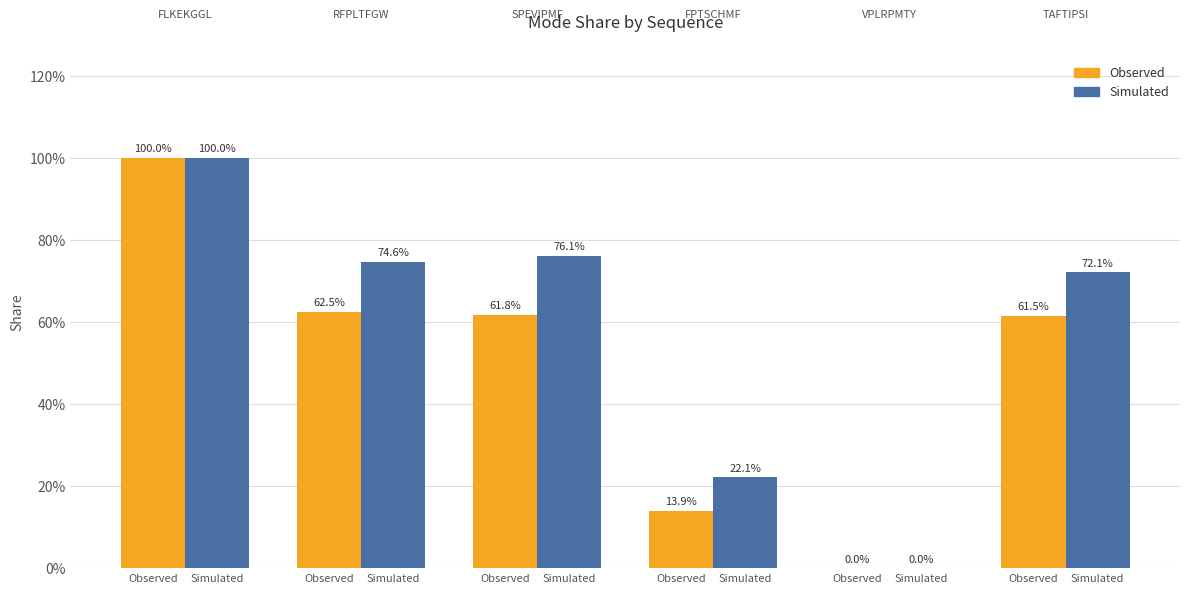

Which has a higher value, Observed or Observed?

Observed